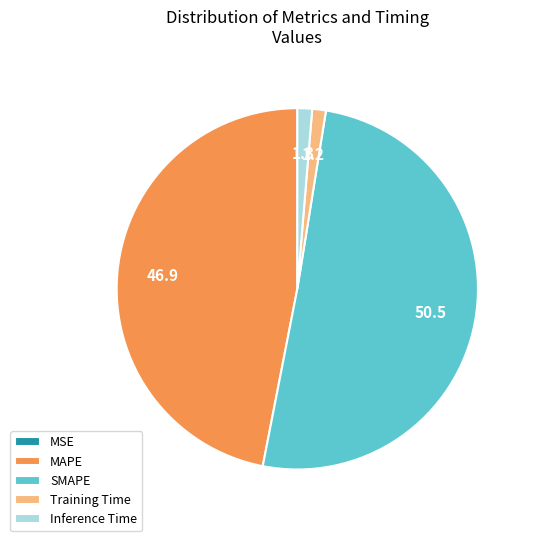

The Training Time slice represents 11% of the pie. True or false?

False